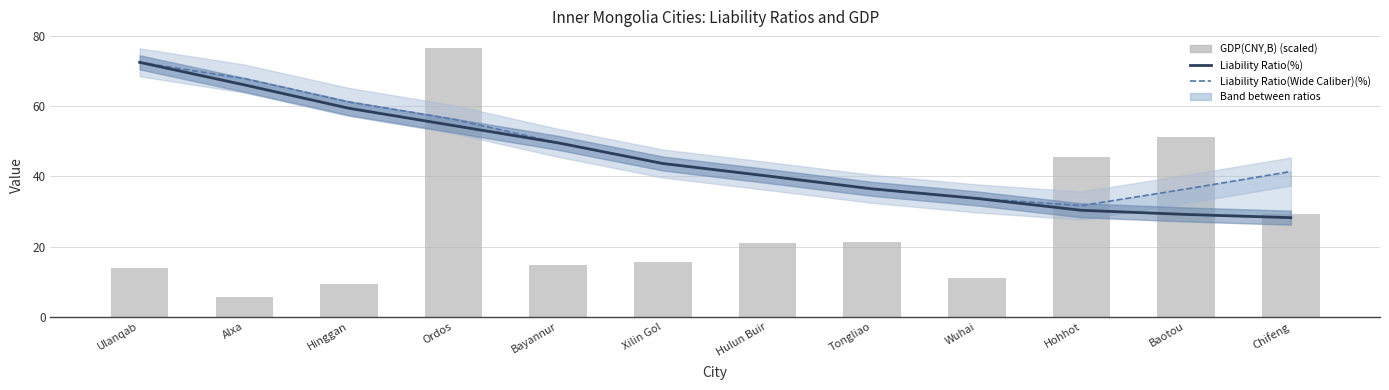

Is the value of Liability Ratio(%) at Hulun Buir greater than the value of GDP(CNY,B) (scaled) at Hinggan?

Yes